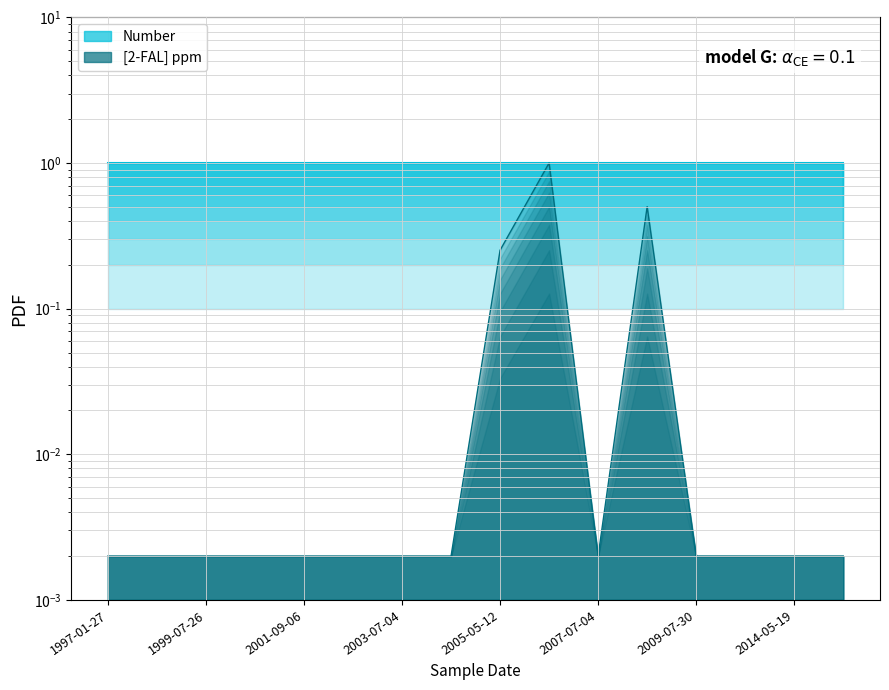

What is the change in value from 2002-09-17 to 2005-05-12?

+0.2